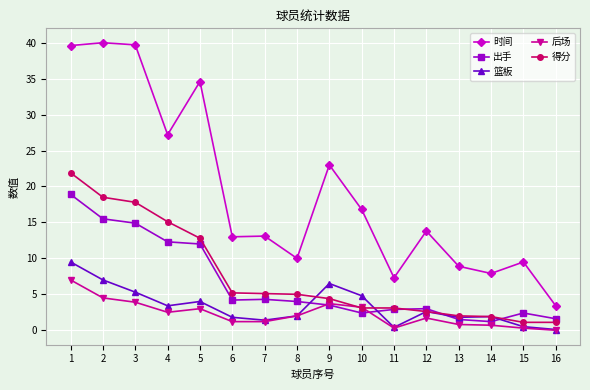

What is the sum of the 后场 values at 15 and 12?

2.0